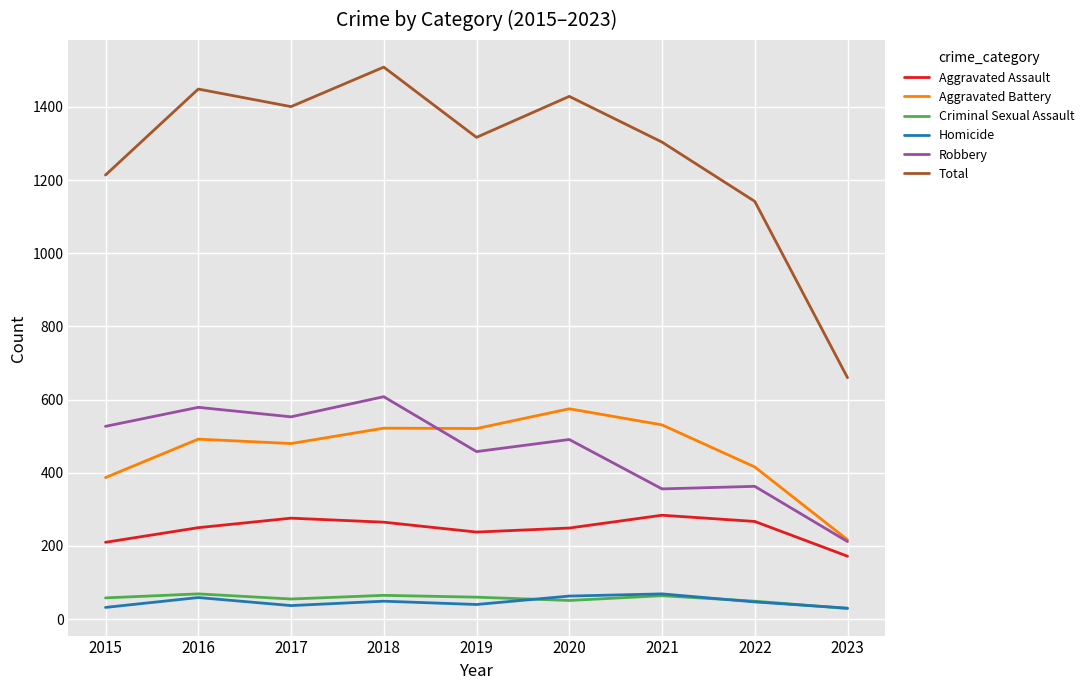

Read the Criminal Sexual Assault value at 2022, to the nearest 10.

50